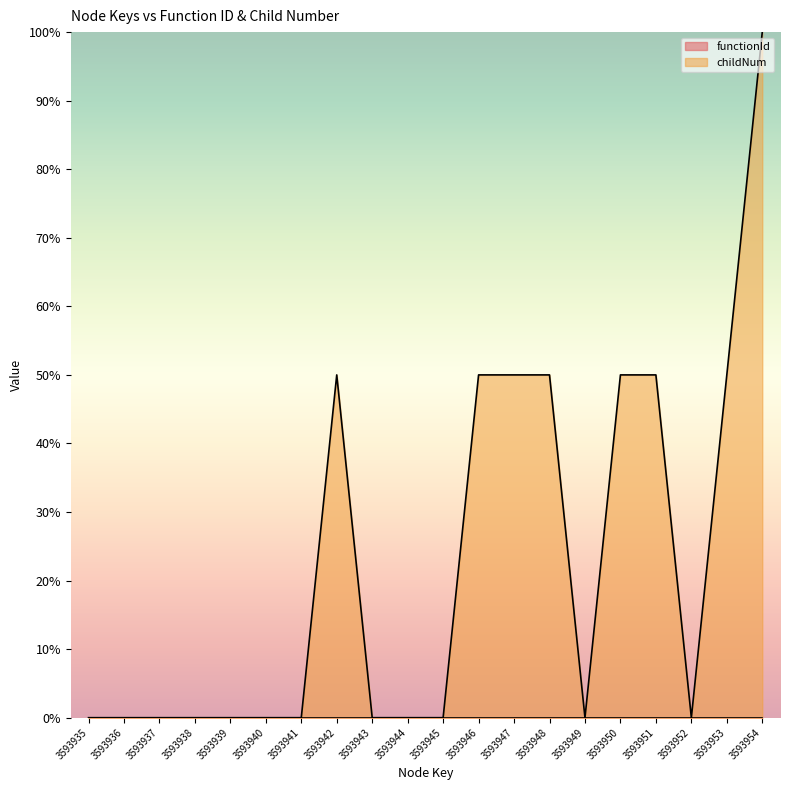

Is it true that the value at 3593949 is 0?

True